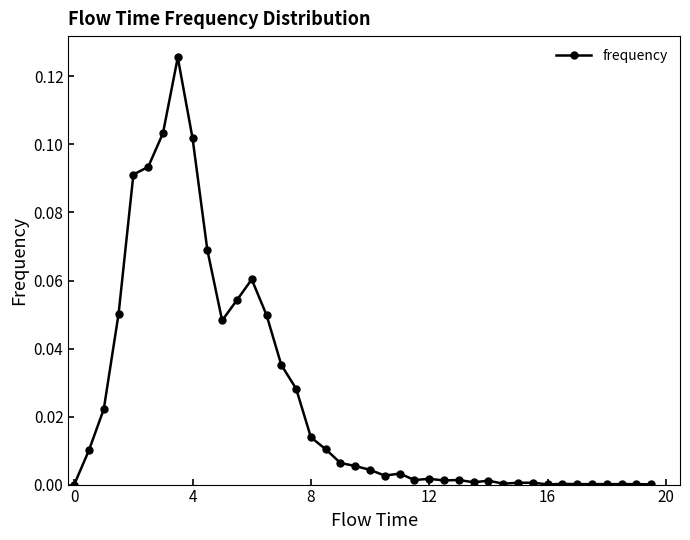

True or false: the data has more than 0 interior local peaks.

True